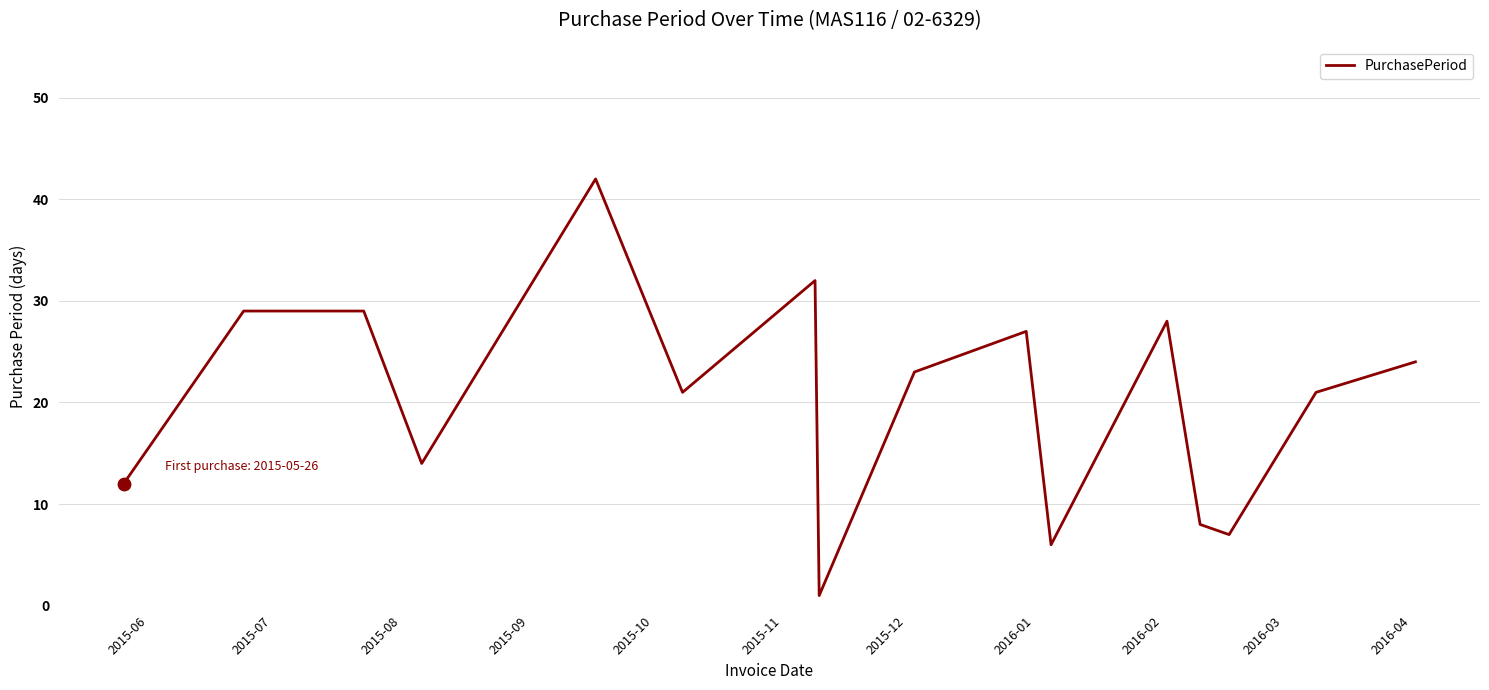

What is the difference between the maximum and minimum values?

41